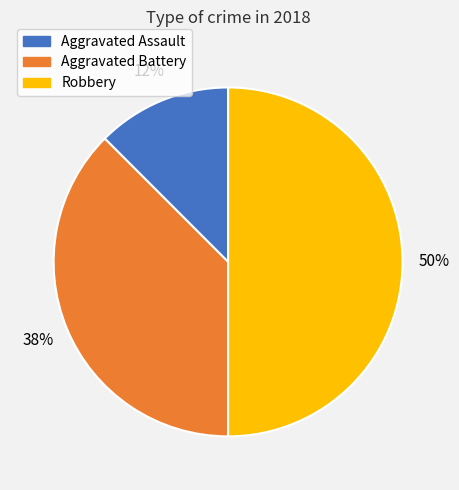

To the nearest percent, what is the average slice percentage?

33%